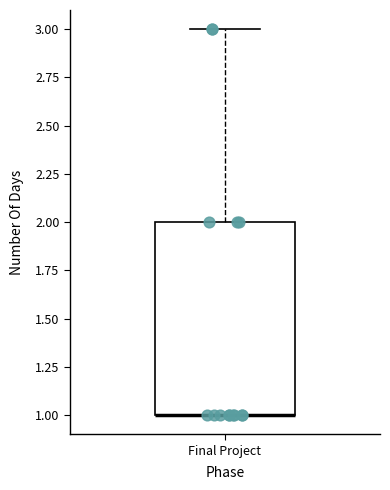

Where is the upper edge of the box for Final Project on the y-axis? The values are not printed on the chart, so give them approximately, as read against the axis.

2